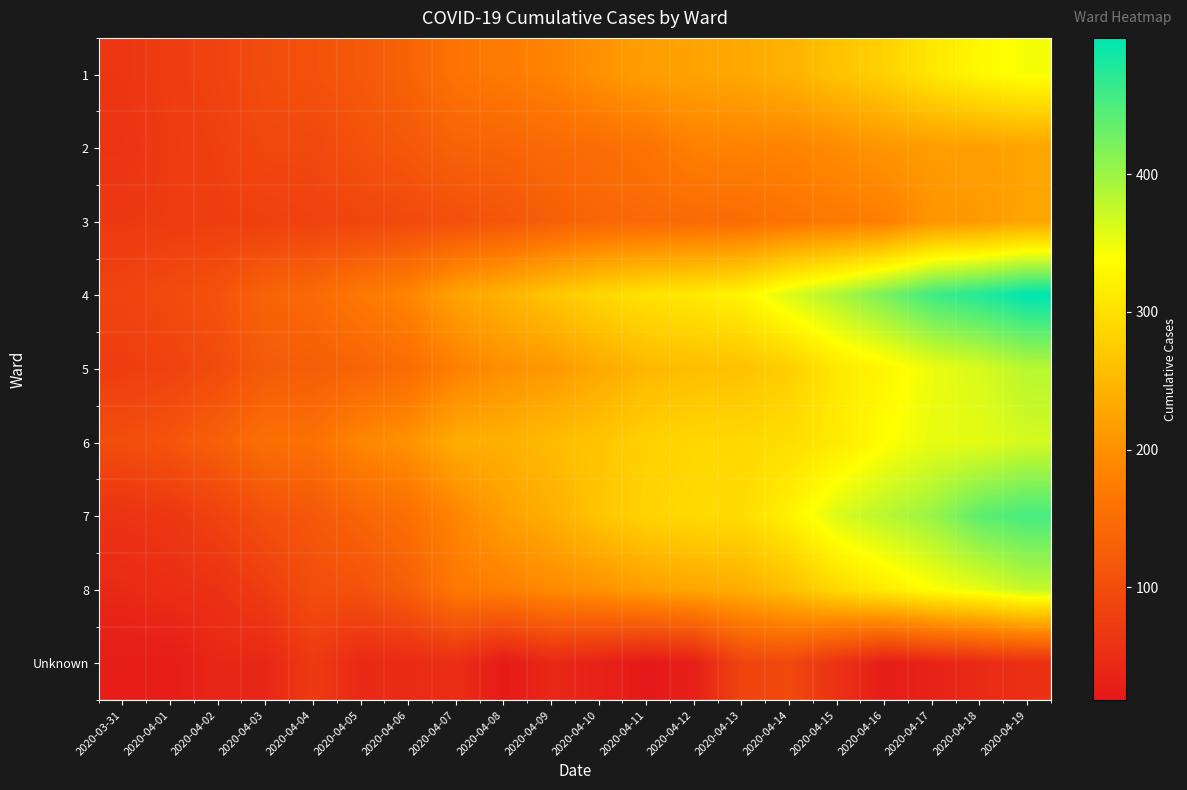

At how many categories does at least one series exceed 43?

20